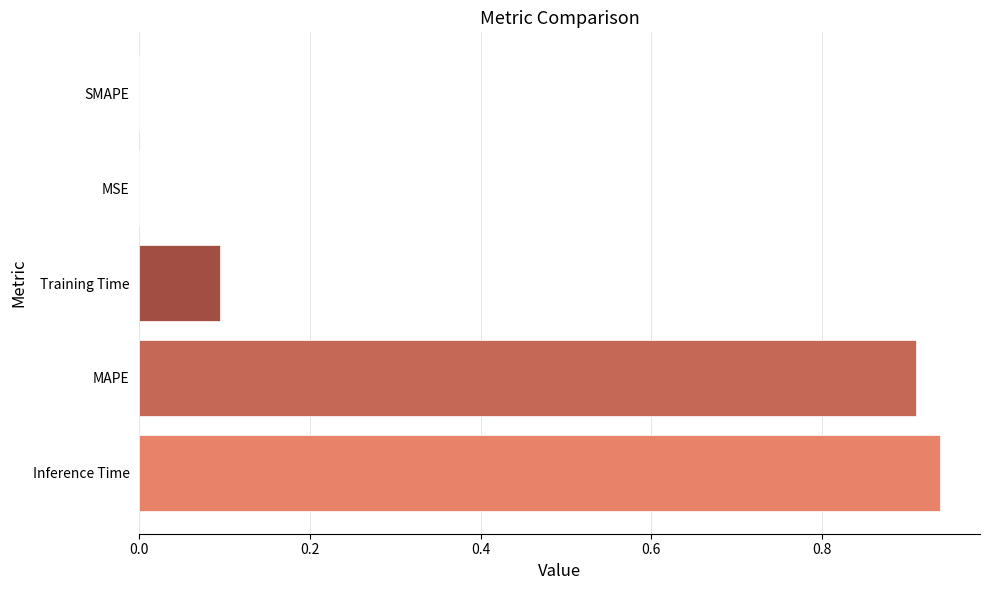

What is the sum of all values?

1.9